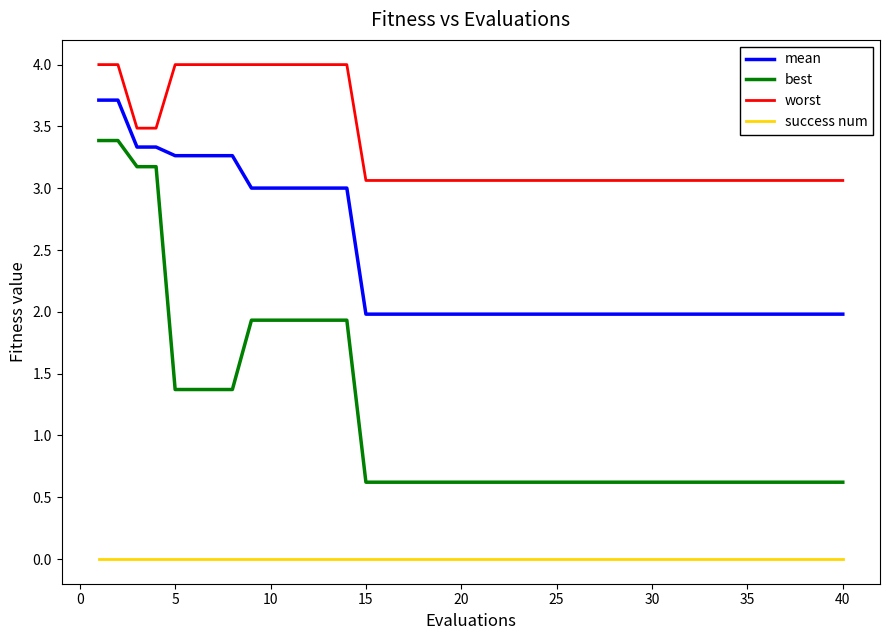

True or false: worst and success num cross at least once.

False